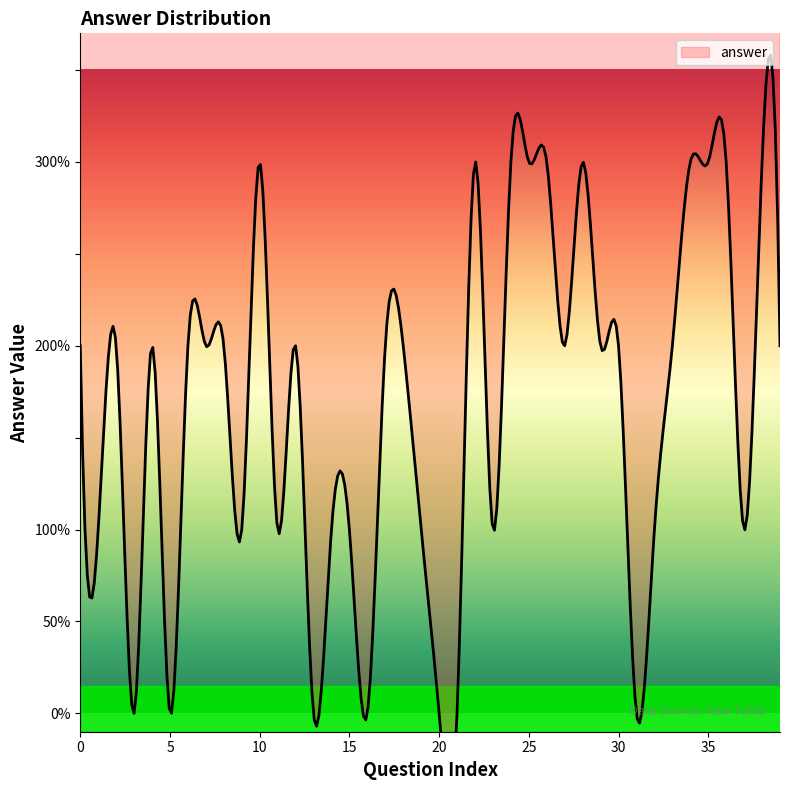

How many interior local valleys (lower than both neighbors) does the data have?

11